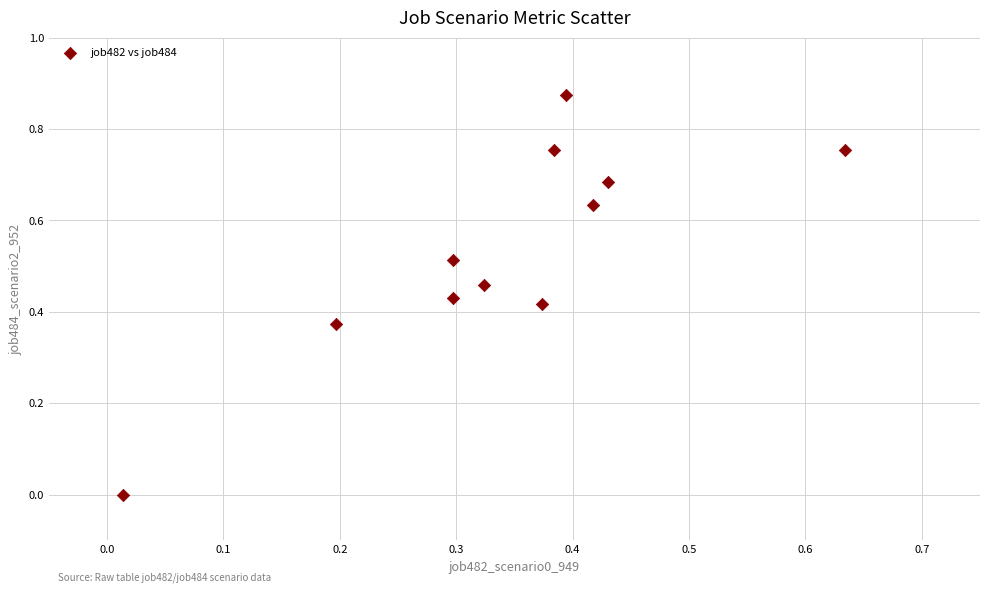

What is the average X value?

0.3